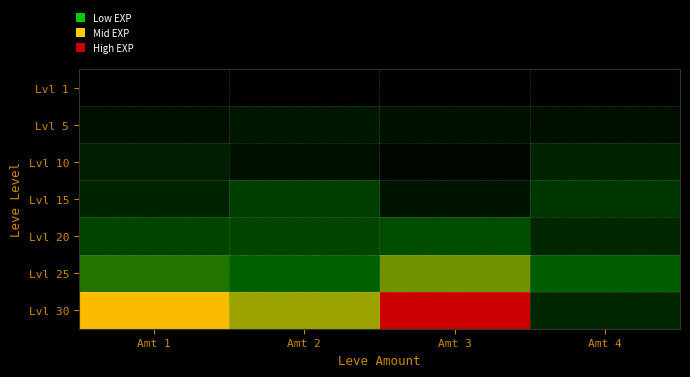

Which has a higher value, Amt 4 or Amt 1?

Amt 4